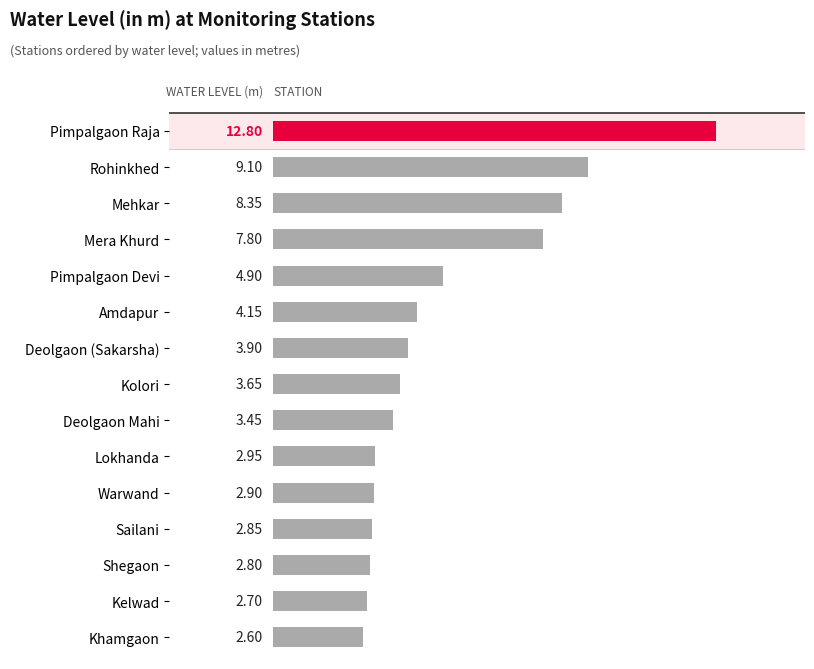

Which category has the highest value across all series?

Pimpalgaon Raja